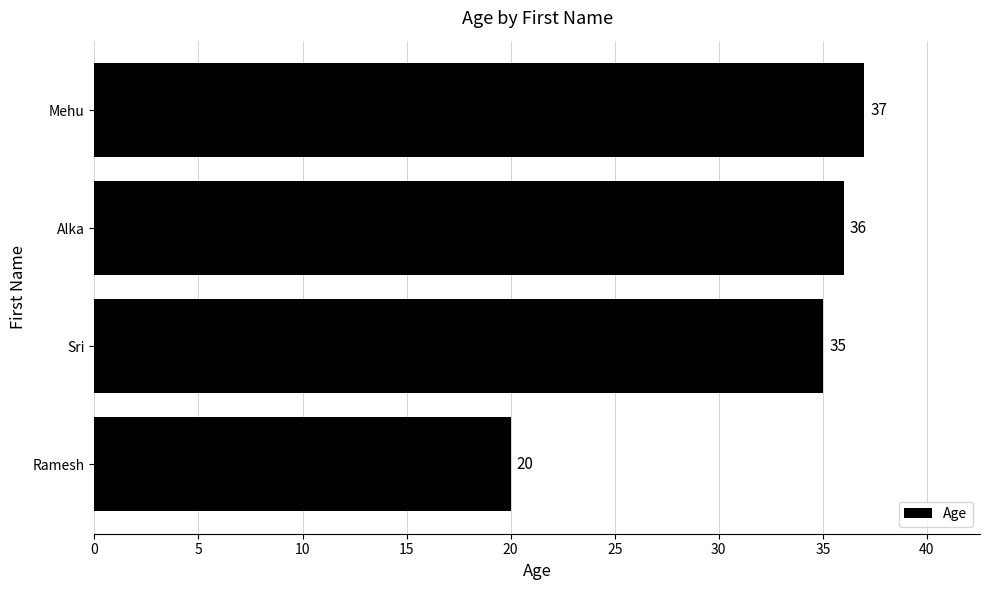

Rank the categories by value from lowest to highest.

Ramesh, Sri, Alka, Mehu